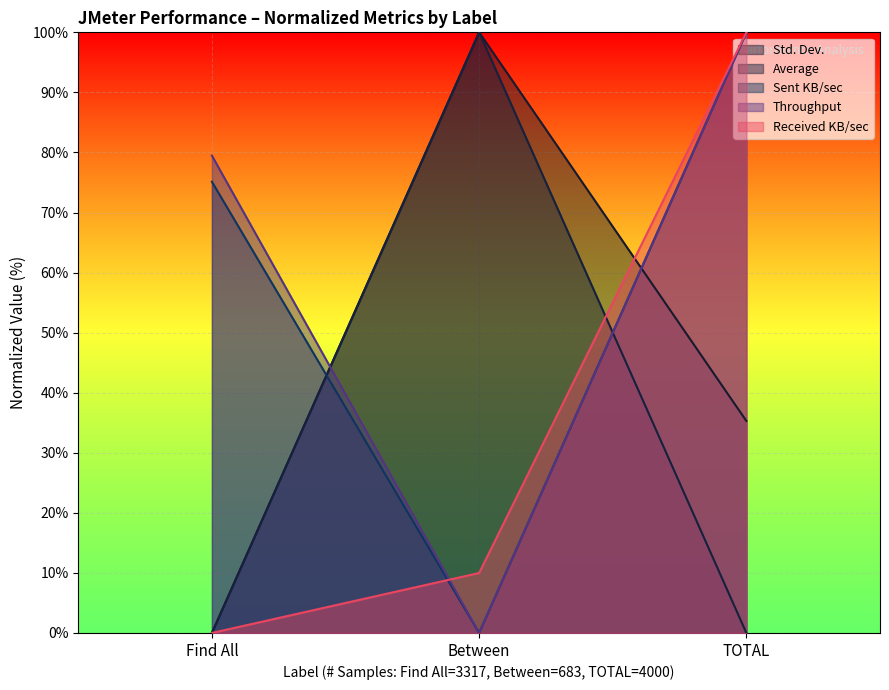

At which category does the chart reach its peak across all series?

Between